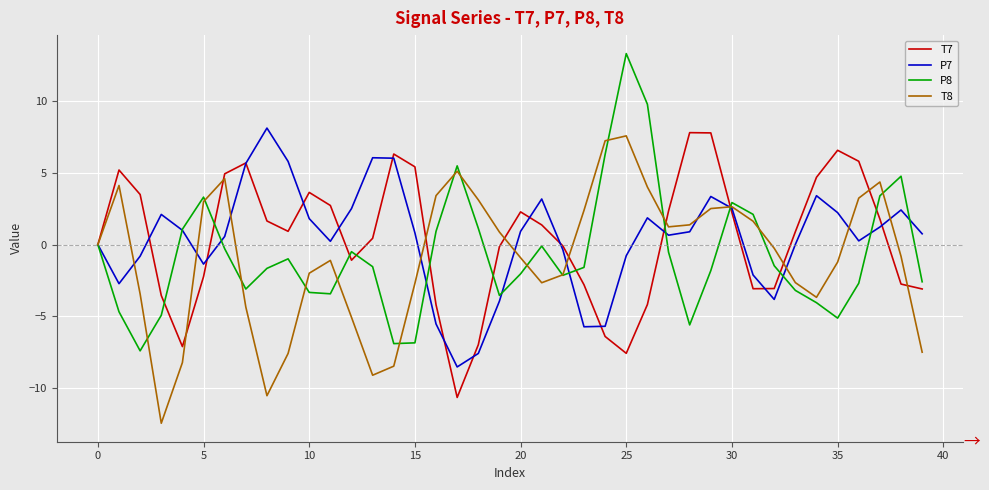

What is the highest value of the P8 series?

13.3